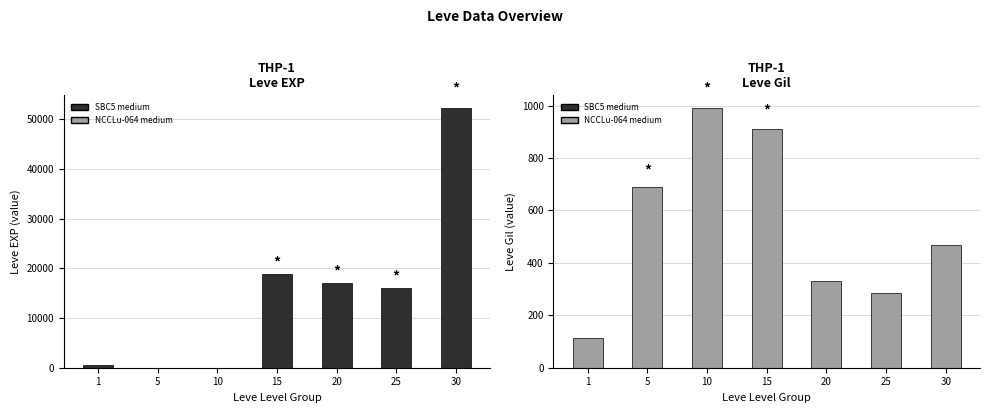

Which series has the largest total across all categories?

Leve EXP